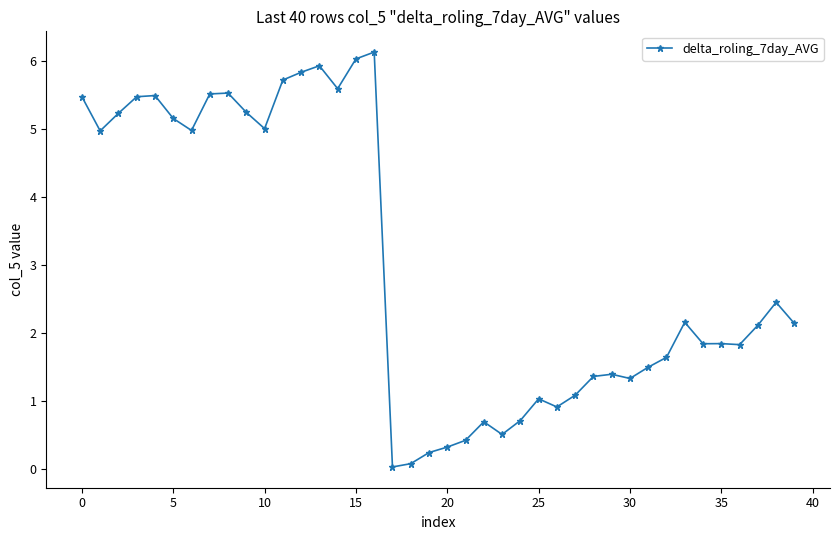

True or false: the data has more than 2 interior local peaks.

True